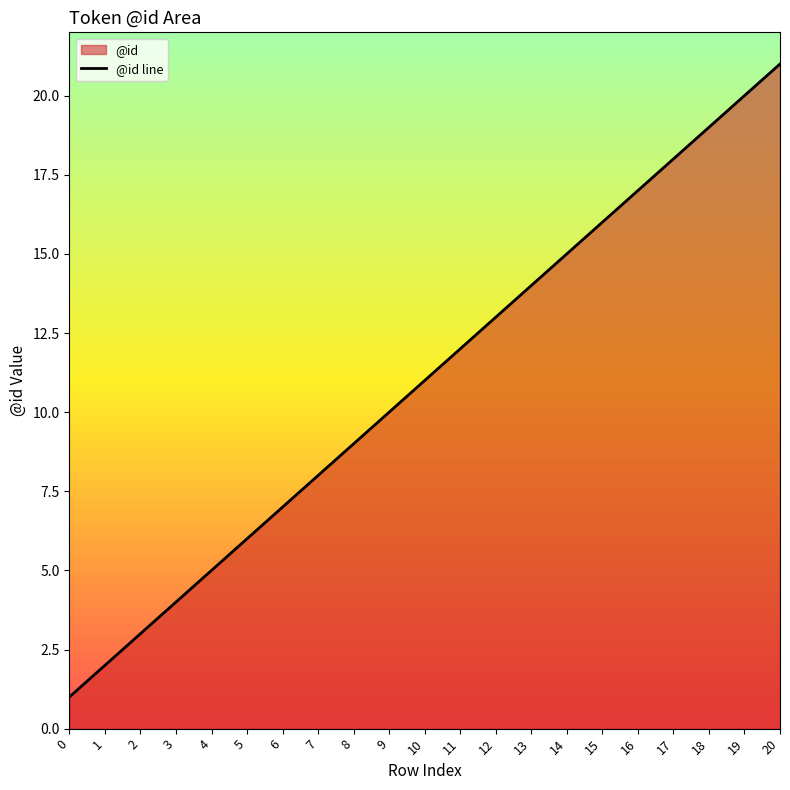

What is the ratio of the value at 13 to the value at 1?

7.0